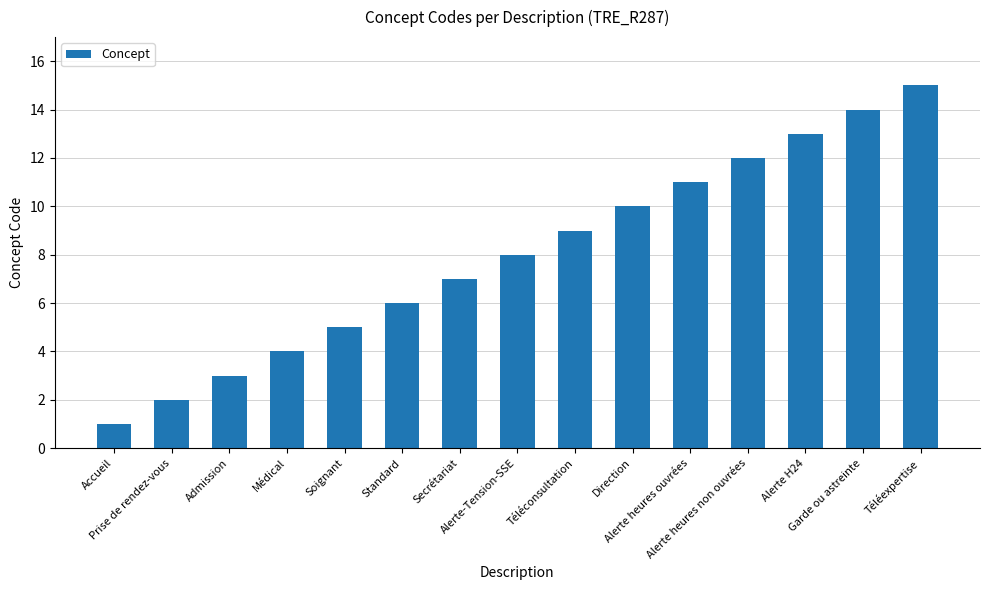

Reading left to right, extract all data points from this chart.

Accueil=1	Prise de rendez-vous=2	Admission=3	Médical=4	Soignant=5	Standard=6	Secrétariat=7	Alerte-Tension-SSE=8	Téléconsultation=9	Direction=10	Alerte heures ouvrées=11	Alerte heures non ouvrées=12	Alerte H24=13	Garde ou astreinte=14	Téléexpertise=15